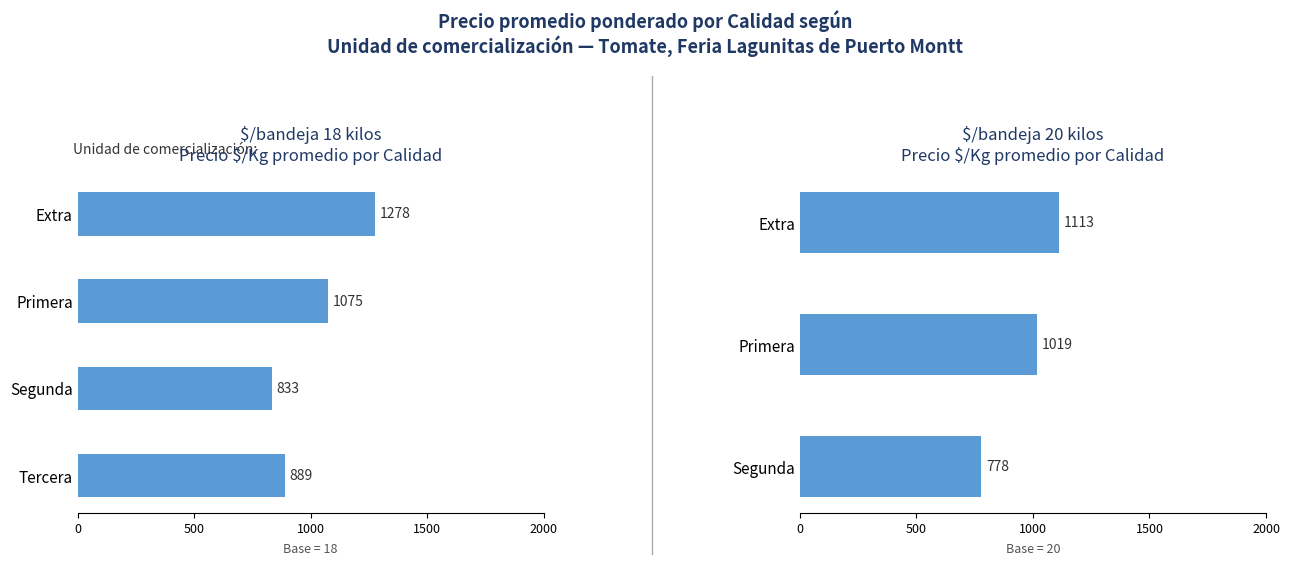

What is the difference between the values at Extra and Segunda?

335